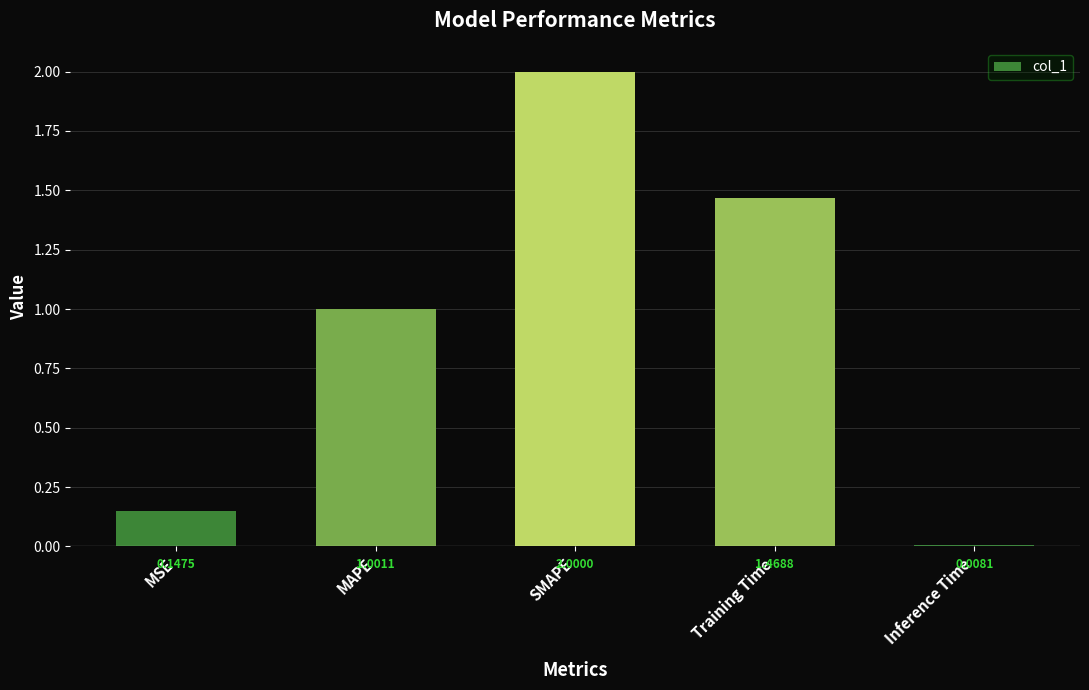

Is it true that the value at MAPE is 1.4?

False